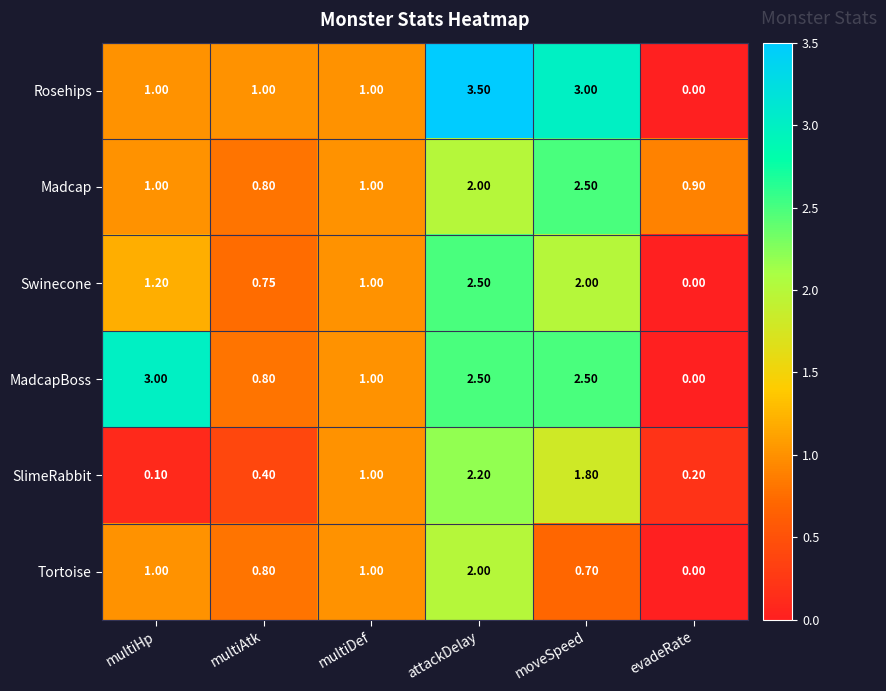

Rank the categories by SlimeRabbit value from highest to lowest.

attackDelay, moveSpeed, multiDef, multiAtk, evadeRate, multiHp